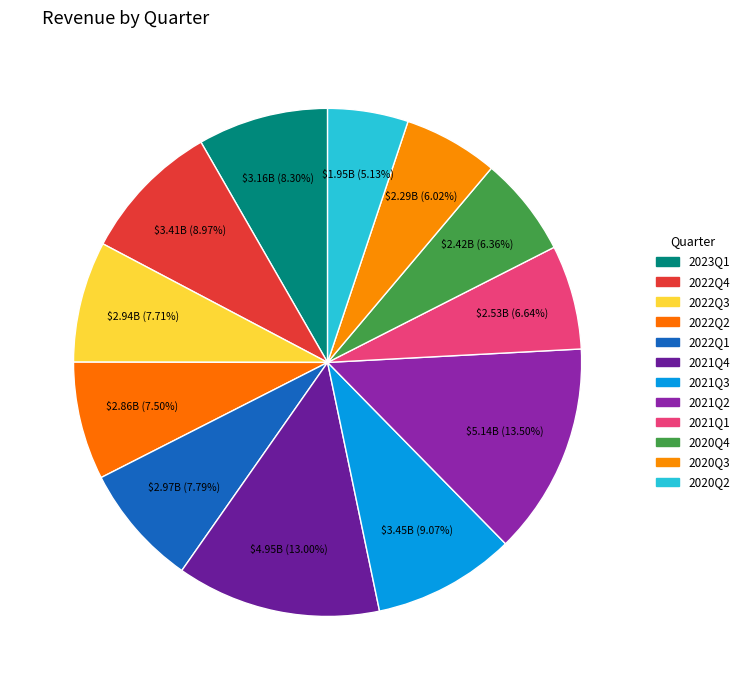

Which slice is the smallest?

2020Q2